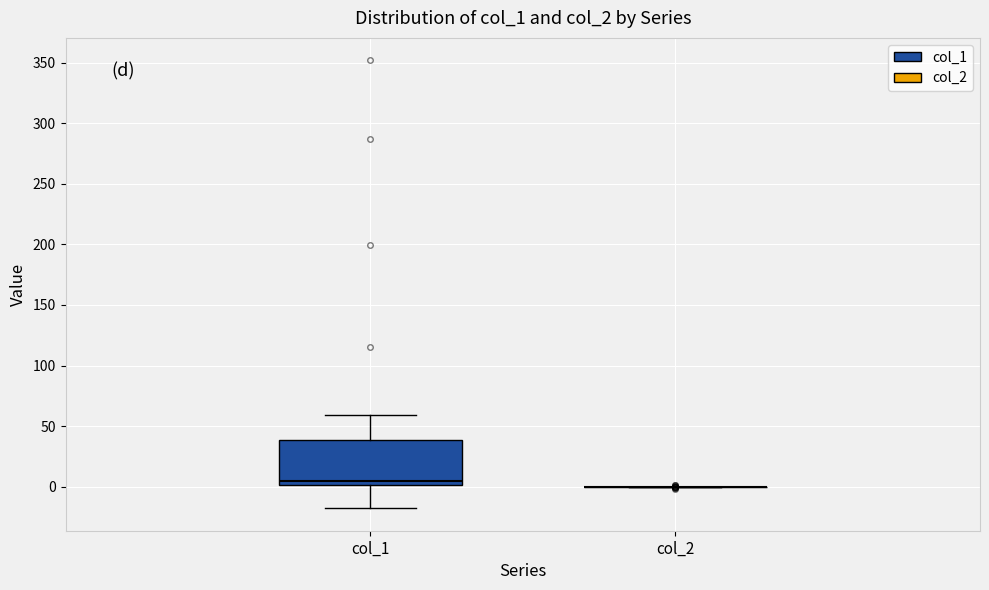

Reading left to right, read every box against the y-axis: the position of its median line, the range the box covers, and the ends of its whiskers. The values are not printed on the chart, so give them approximately, as read against the axis.

col_1: median 5, box 0 to 40, whiskers -20 to 60
col_2: box collapsed to a line at 0, whiskers 0 to 0